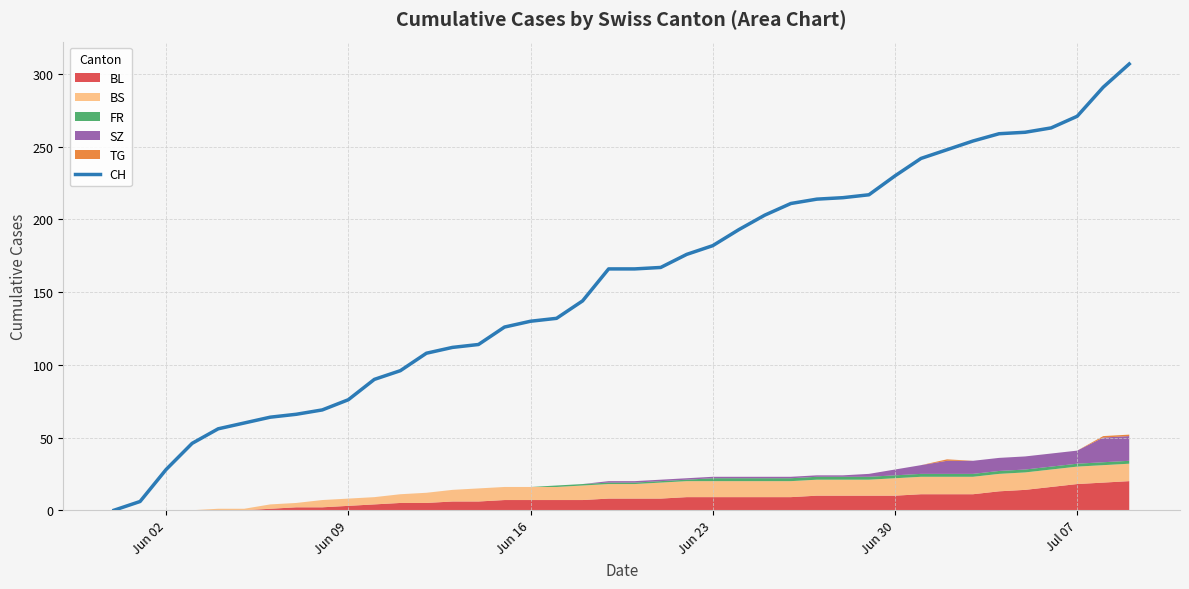

What is the highest value of the CH series?

307